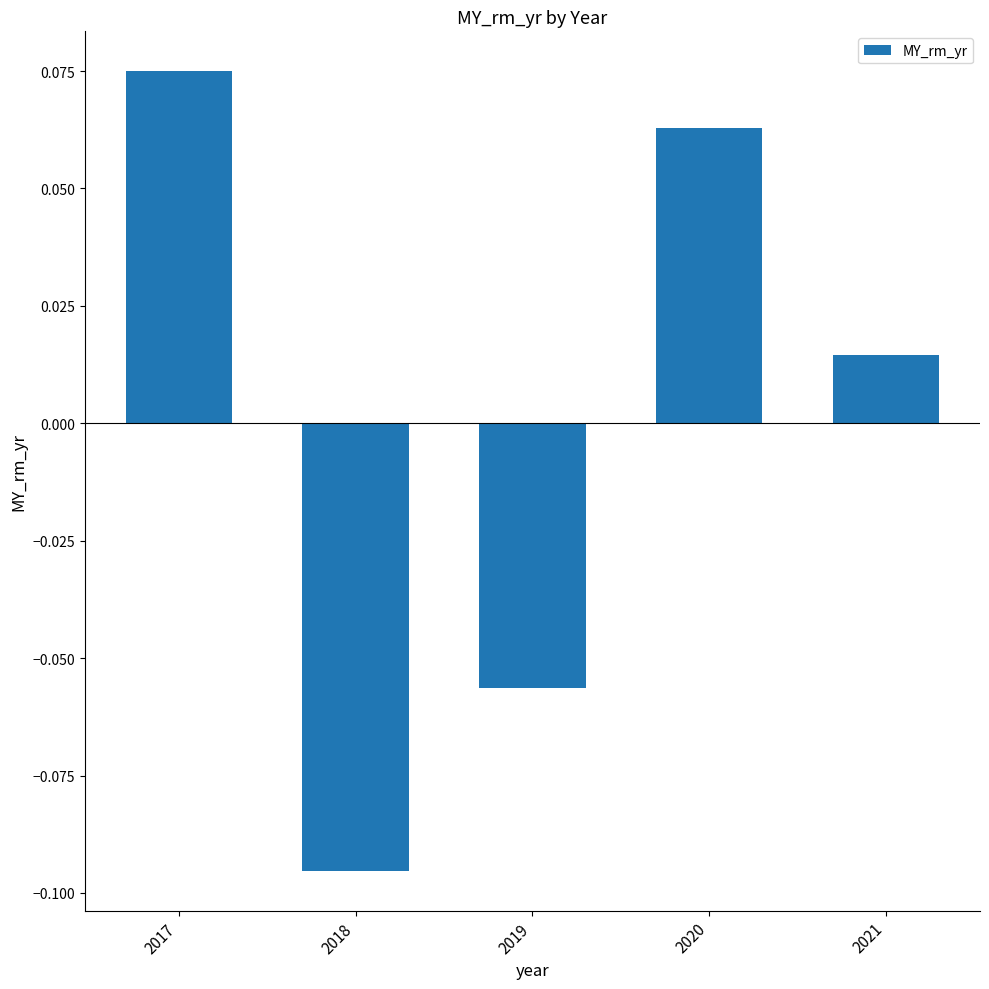

At which category does the chart reach its peak across all series?

2017